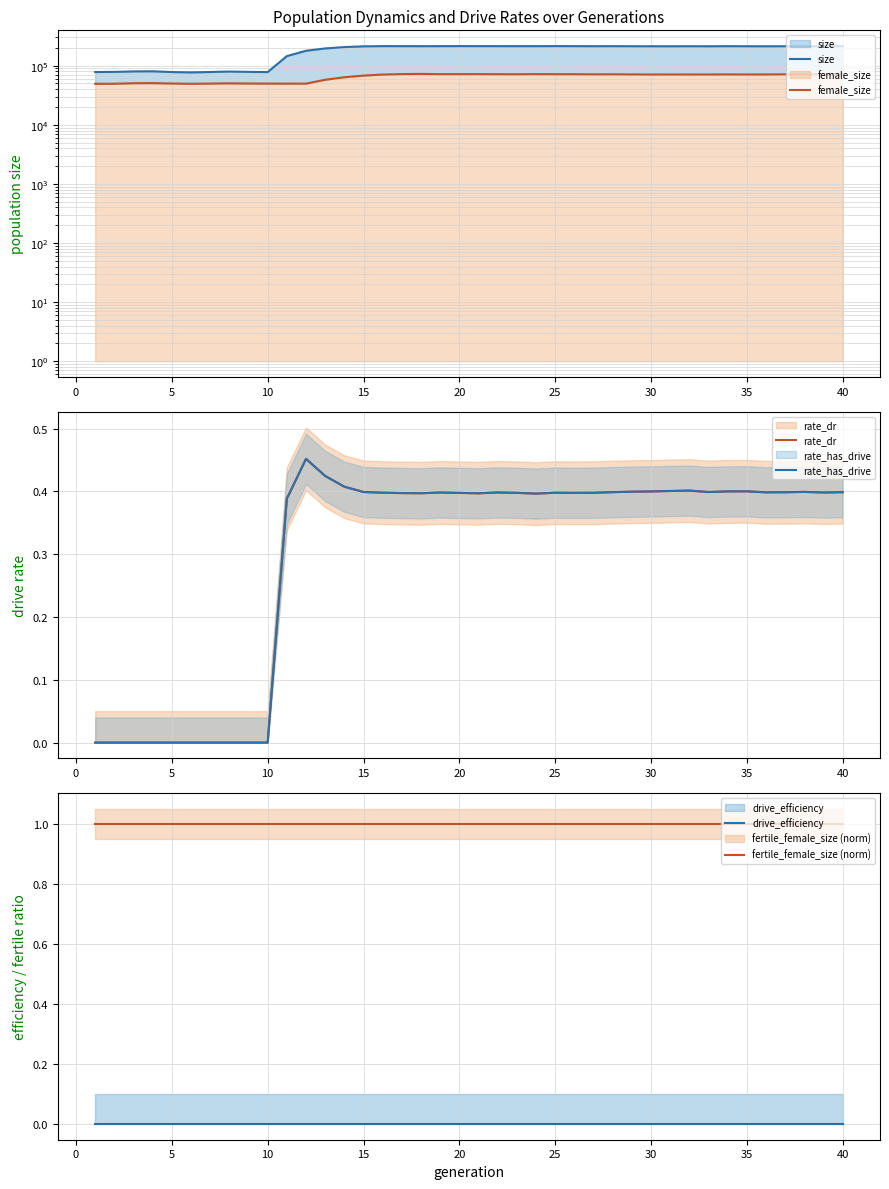

Reading left to right, extract all data points from this chart.

size: 78182.0	78559.0	80042.0	80380.0	78053.0	76987.0	78220.0	79617.0	78611.0	77955.0	145263.0	178993.0	195797.0	206564.0	212474.0	214382.0	214143.0	213926.0	214104.0	214580.0	214260.0	214159.0	214136.0	214038.0	214551.0	214172.0	213663.0	214006.0	213450.0	213241.0	213050.0	213537.0	213082.0	213978.0	213336.0	212997.0	213463.0	213246.0	213546.0	213879.0
female_size: 49354.0	49593.0	50492.0	50743.0	49958.0	49444.0	49834.0	50320.0	49959.0	49784.0	49764.0	49708.0	57851.0	63770.0	68023.0	70848.0	72061.0	72628.0	71937.0	71966.0	72049.0	71784.0	71639.0	72003.0	71828.0	71765.0	71445.0	71582.0	71248.0	70962.0	71070.0	71001.0	71083.0	71214.0	71046.0	71133.0	71530.0	71272.0	71301.0	71340.0
rate_dr: 0.0	0.0	0.0	0.0	0.0	0.0	0.0	0.0	0.0	0.0	0.4	0.5	0.4	0.4	0.4	0.4	0.4	0.4	0.4	0.4	0.4	0.4	0.4	0.4	0.4	0.4	0.4	0.4	0.4	0.4	0.4	0.4	0.4	0.4	0.4	0.4	0.4	0.4	0.4	0.4
rate_has_drive: 0.0	0.0	0.0	0.0	0.0	0.0	0.0	0.0	0.0	0.0	0.4	0.5	0.4	0.4	0.4	0.4	0.4	0.4	0.4	0.4	0.4	0.4	0.4	0.4	0.4	0.4	0.4	0.4	0.4	0.4	0.4	0.4	0.4	0.4	0.4	0.4	0.4	0.4	0.4	0.4
drive_efficiency: 0.0	0.0	0.0	0.0	0.0	0.0	0.0	0.0	0.0	0.0	0.0	0.0	0.0	0.0	0.0	0.0	0.0	0.0	0.0	0.0	0.0	0.0	0.0	0.0	0.0	0.0	0.0	0.0	0.0	0.0	0.0	0.0	0.0	0.0	0.0	0.0	0.0	0.0	0.0	0.0
fertile_female_size (norm): 1.0	1.0	1.0	1.0	1.0	1.0	1.0	1.0	1.0	1.0	1.0	1.0	1.0	1.0	1.0	1.0	1.0	1.0	1.0	1.0	1.0	1.0	1.0	1.0	1.0	1.0	1.0	1.0	1.0	1.0	1.0	1.0	1.0	1.0	1.0	1.0	1.0	1.0	1.0	1.0